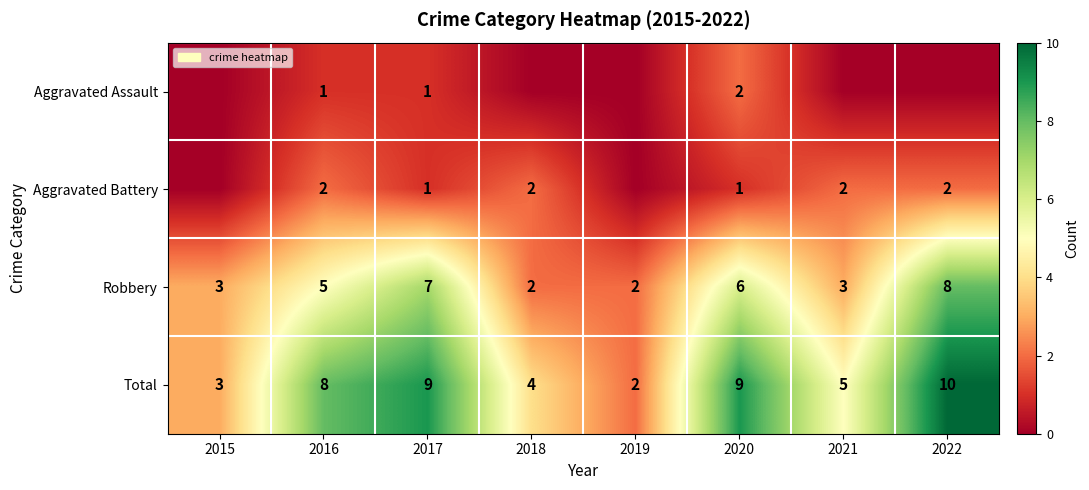

What is the difference between the maximum and minimum values in the Robbery series?

6